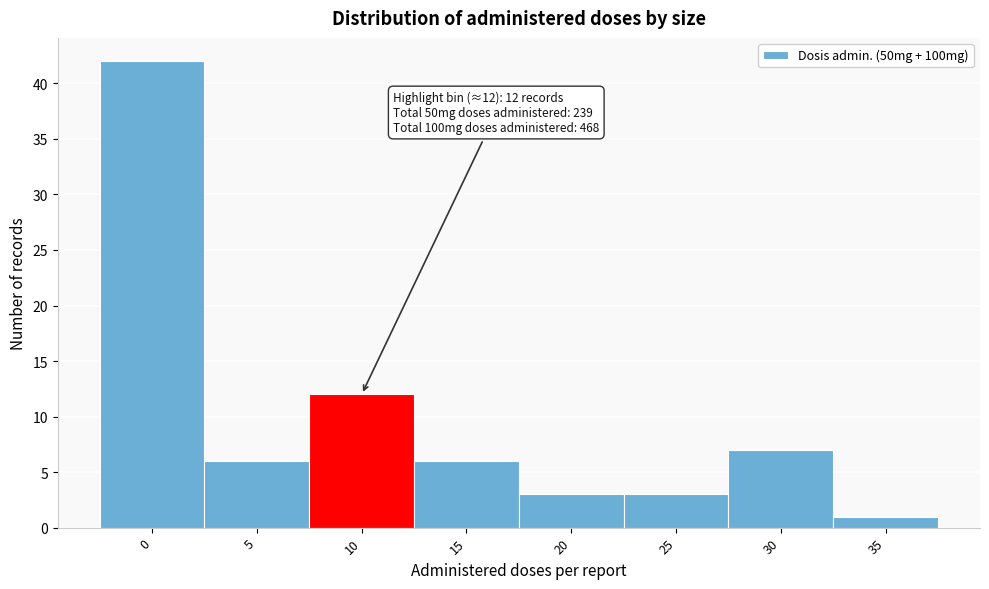

Reading left to right, what are all the values shown in this chart?

0=42	5=6	10=12	15=6	20=3	25=3	30=7	35=1